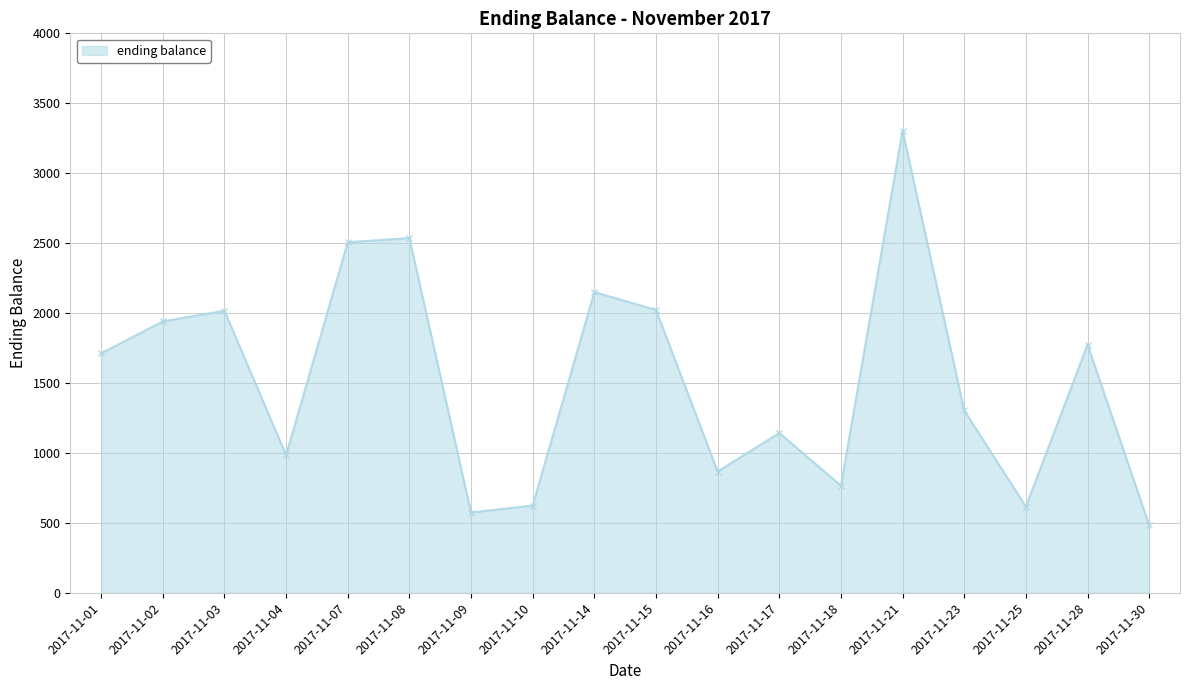

What is the difference between the values at 2017-11-14 and 2017-11-03?

133.1